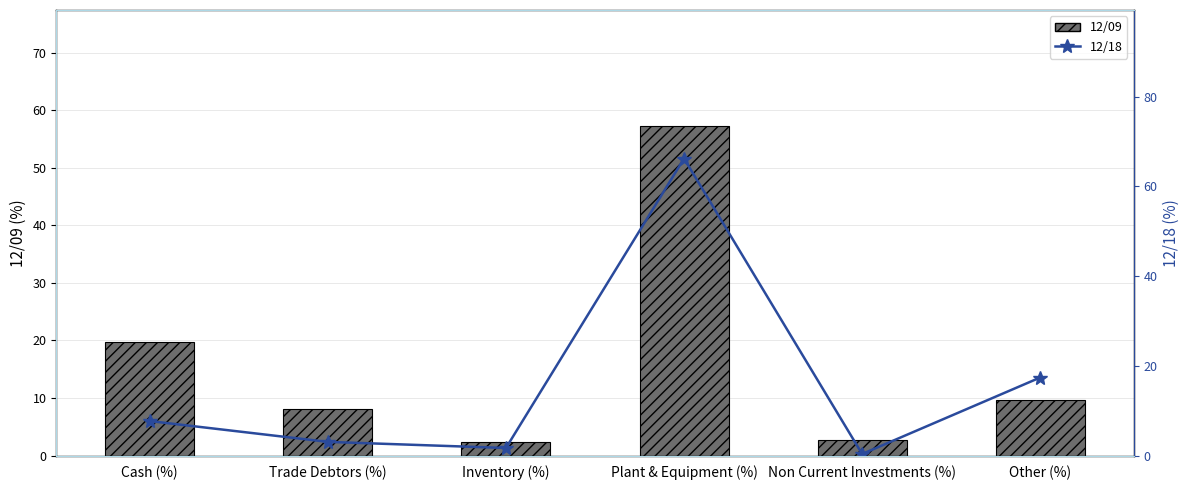

What is the label of the 2nd bar from the right?

Non Current Investments (%)